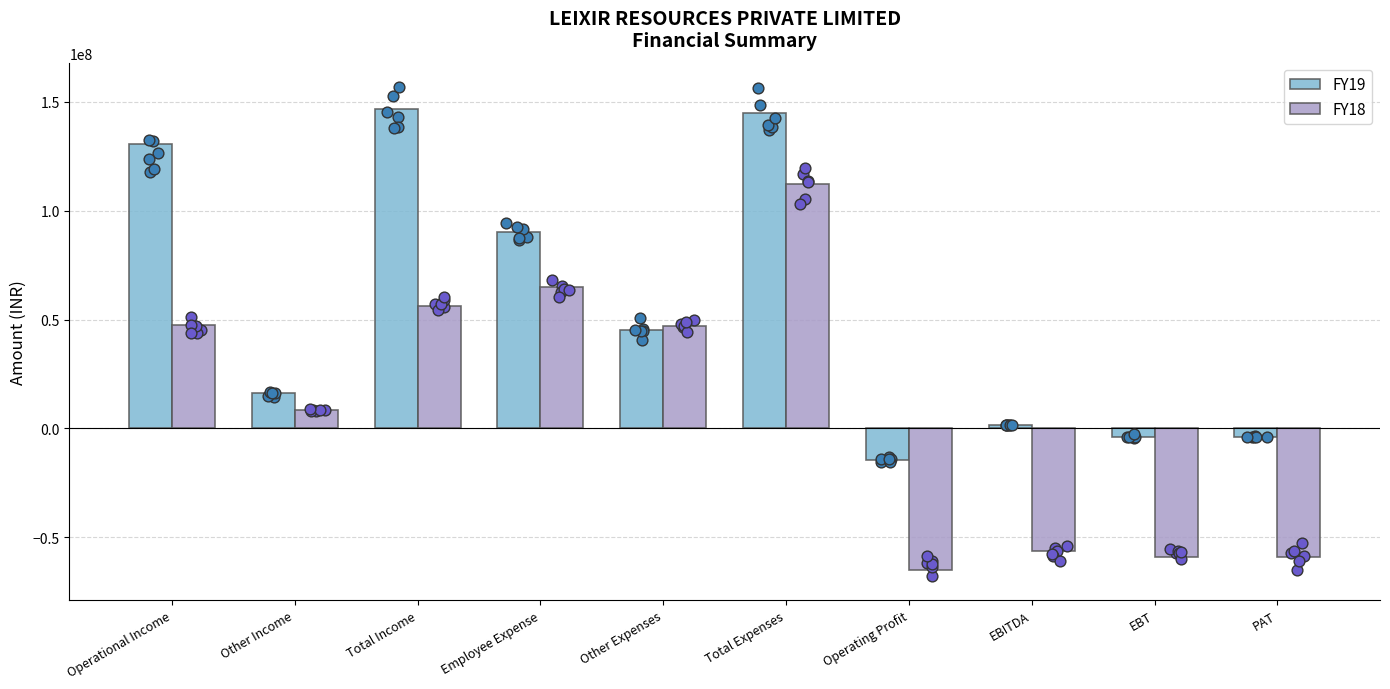

At which category is the sum across all series the highest?

Total Expenses